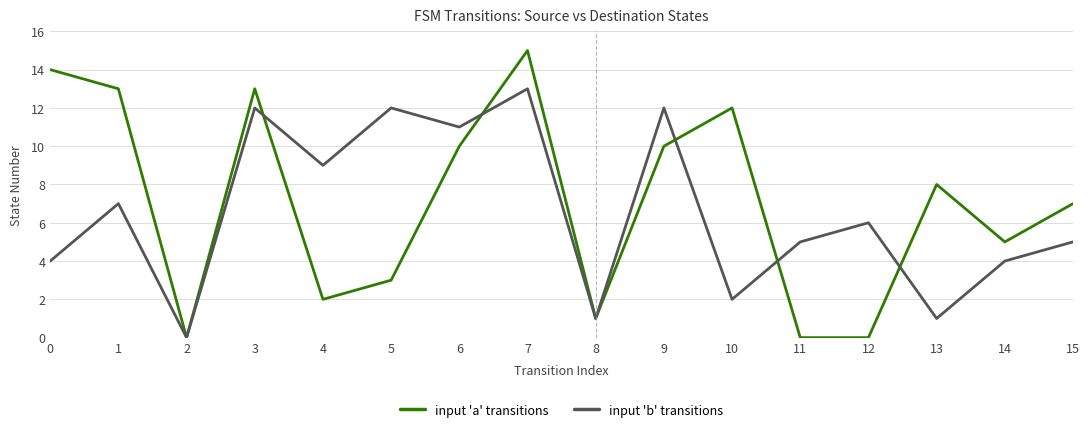

At which label does input 'a' transitions reach its peak?

7